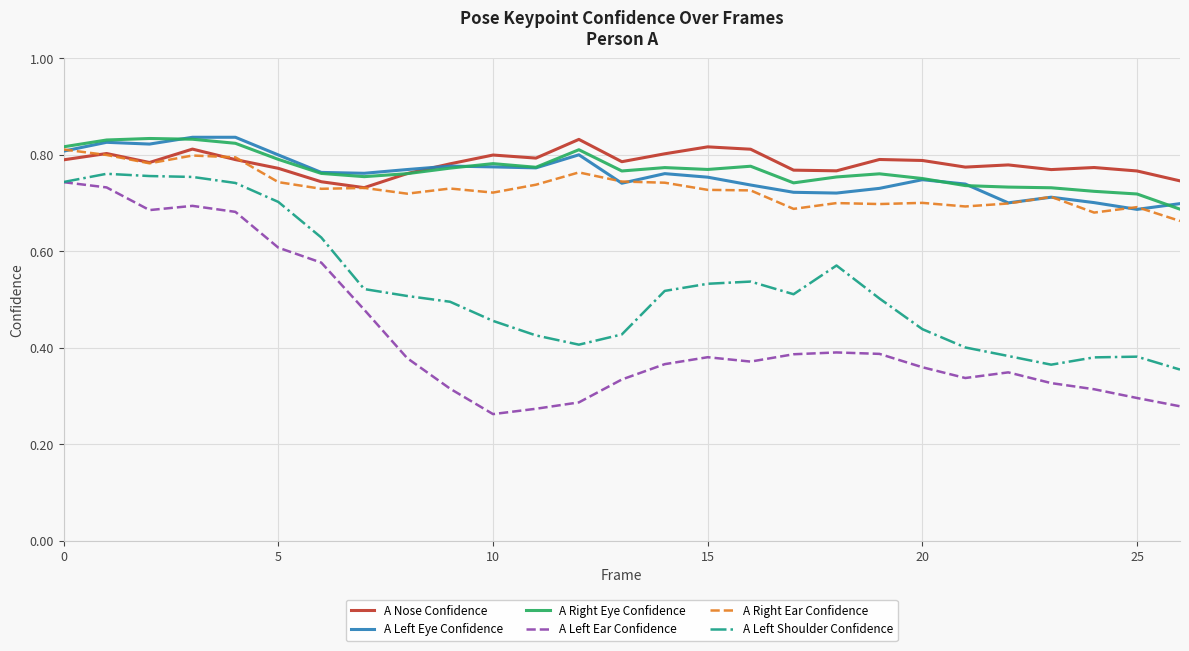

How many lines are shown in the chart?

6